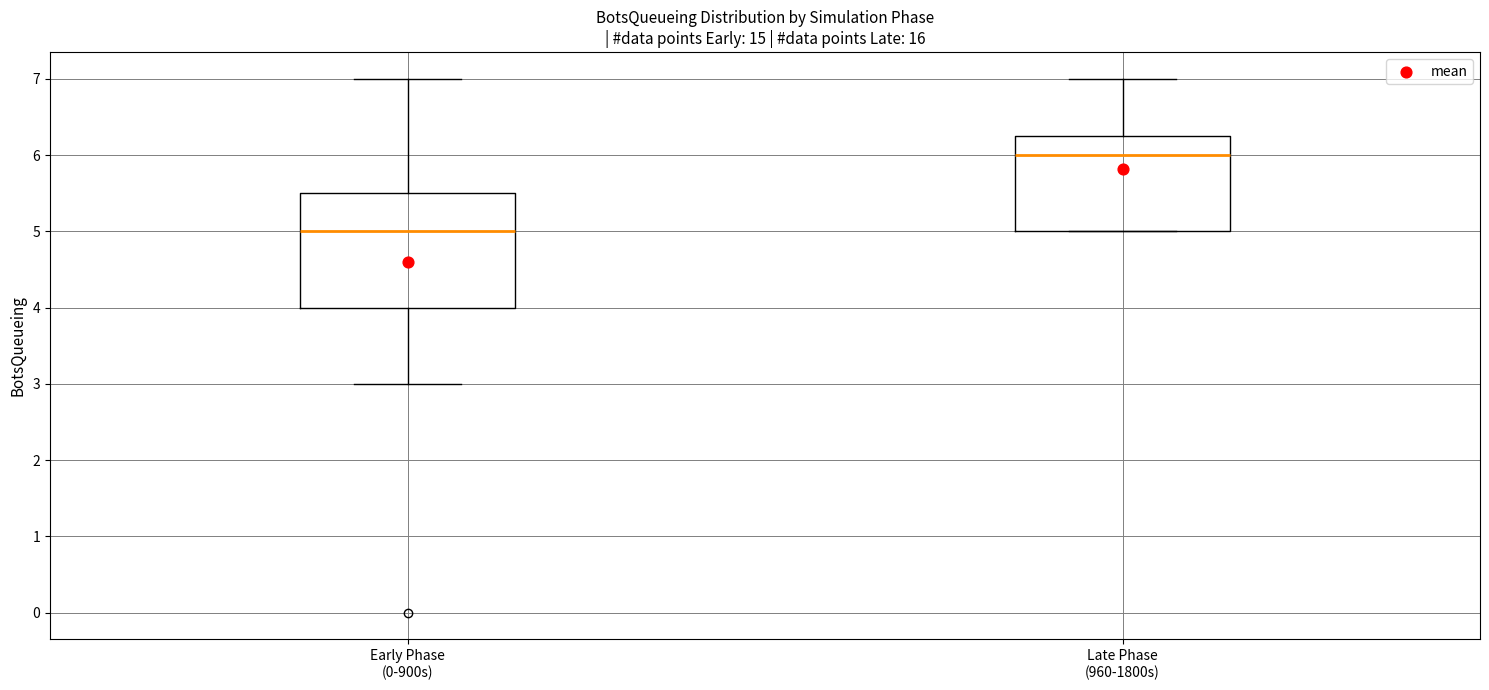

Where does the lower whisker of the box for Early Phase (0-900s) end on the y-axis? The values are not printed on the chart, so give them approximately, as read against the axis.

3.0